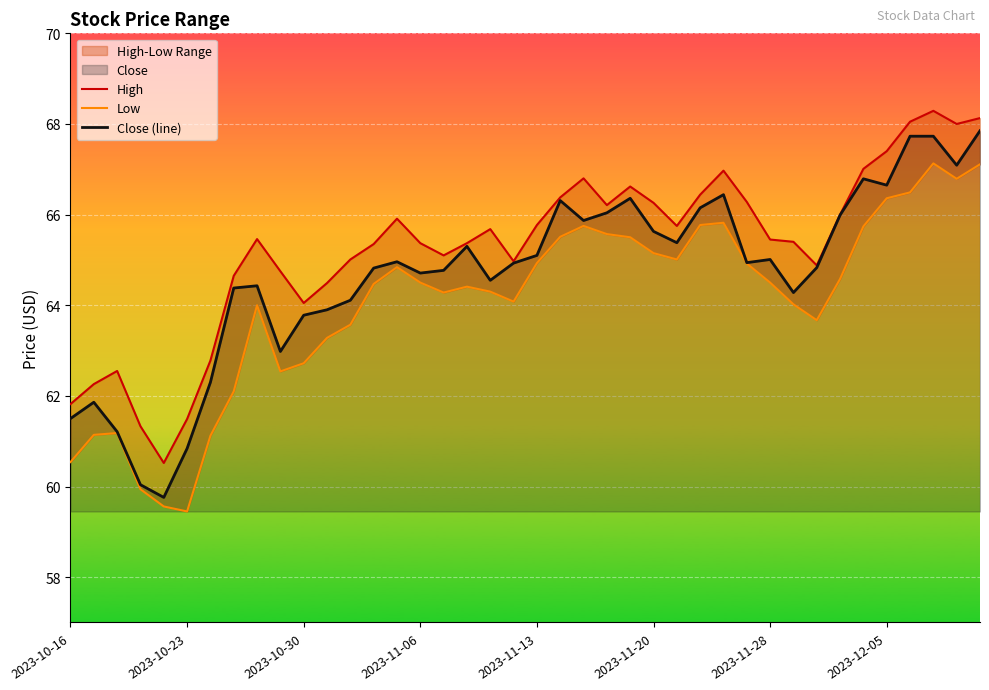

Reading left to right, what are all the values shown in this chart?

High: 61.8	62.3	62.5	61.3	60.5	61.5	62.8	64.7	65.5	64.8	64.0	64.5	65.0	65.3	65.9	65.4	65.1	65.4	65.7	65.0	65.8	66.4	66.8	66.2	66.6	66.3	65.8	66.4	67.0	66.3	65.5	65.4	64.9	66.0	67.0	67.4	68.0	68.3	68.0	68.1
Low: 60.5	61.1	61.2	59.9	59.6	59.5	61.1	62.1	64.0	62.5	62.7	63.3	63.6	64.5	64.8	64.5	64.3	64.4	64.3	64.1	64.9	65.5	65.8	65.6	65.5	65.2	65.0	65.8	65.8	64.9	64.5	64.0	63.7	64.6	65.7	66.4	66.5	67.1	66.8	67.1
Close (line): 61.5	61.9	61.2	60.0	59.8	60.8	62.3	64.4	64.4	63.0	63.8	63.9	64.1	64.8	65.0	64.7	64.8	65.3	64.5	64.9	65.1	66.3	65.9	66.0	66.4	65.6	65.4	66.2	66.4	64.9	65.0	64.3	64.8	66.0	66.8	66.7	67.7	67.7	67.1	67.8